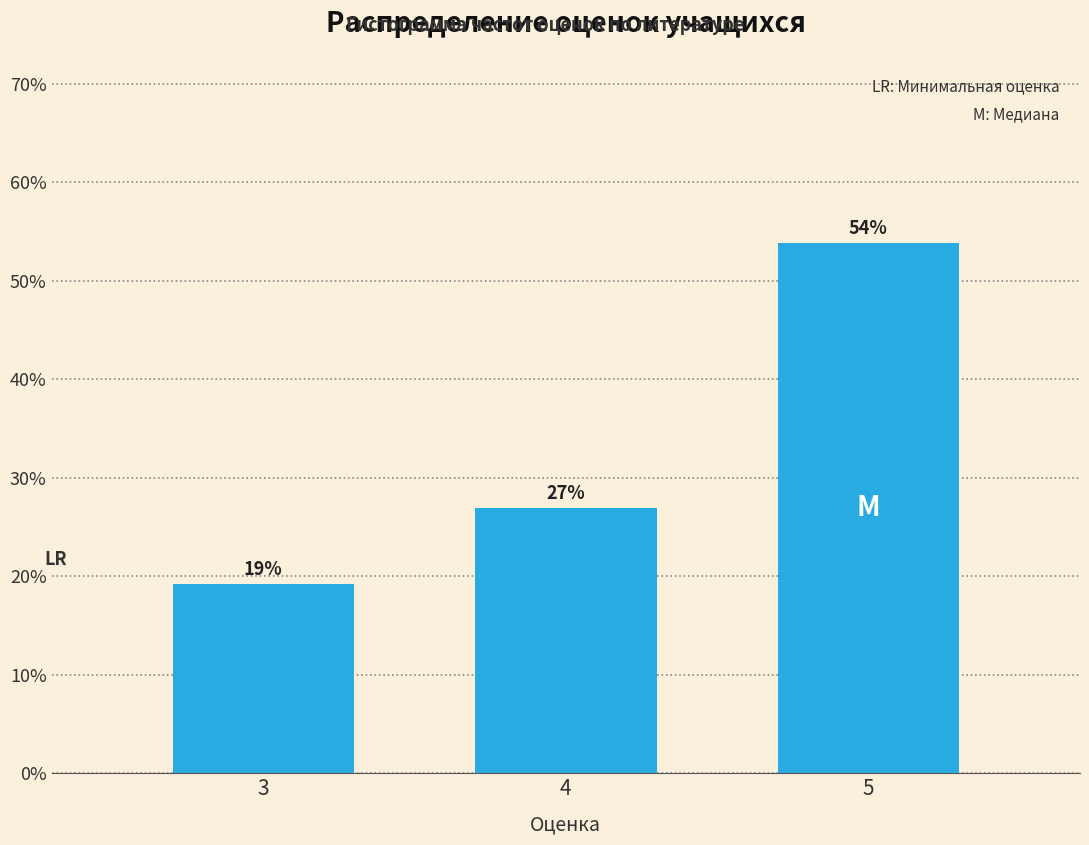

What is the value of the 3rd bar from the left?

53.8